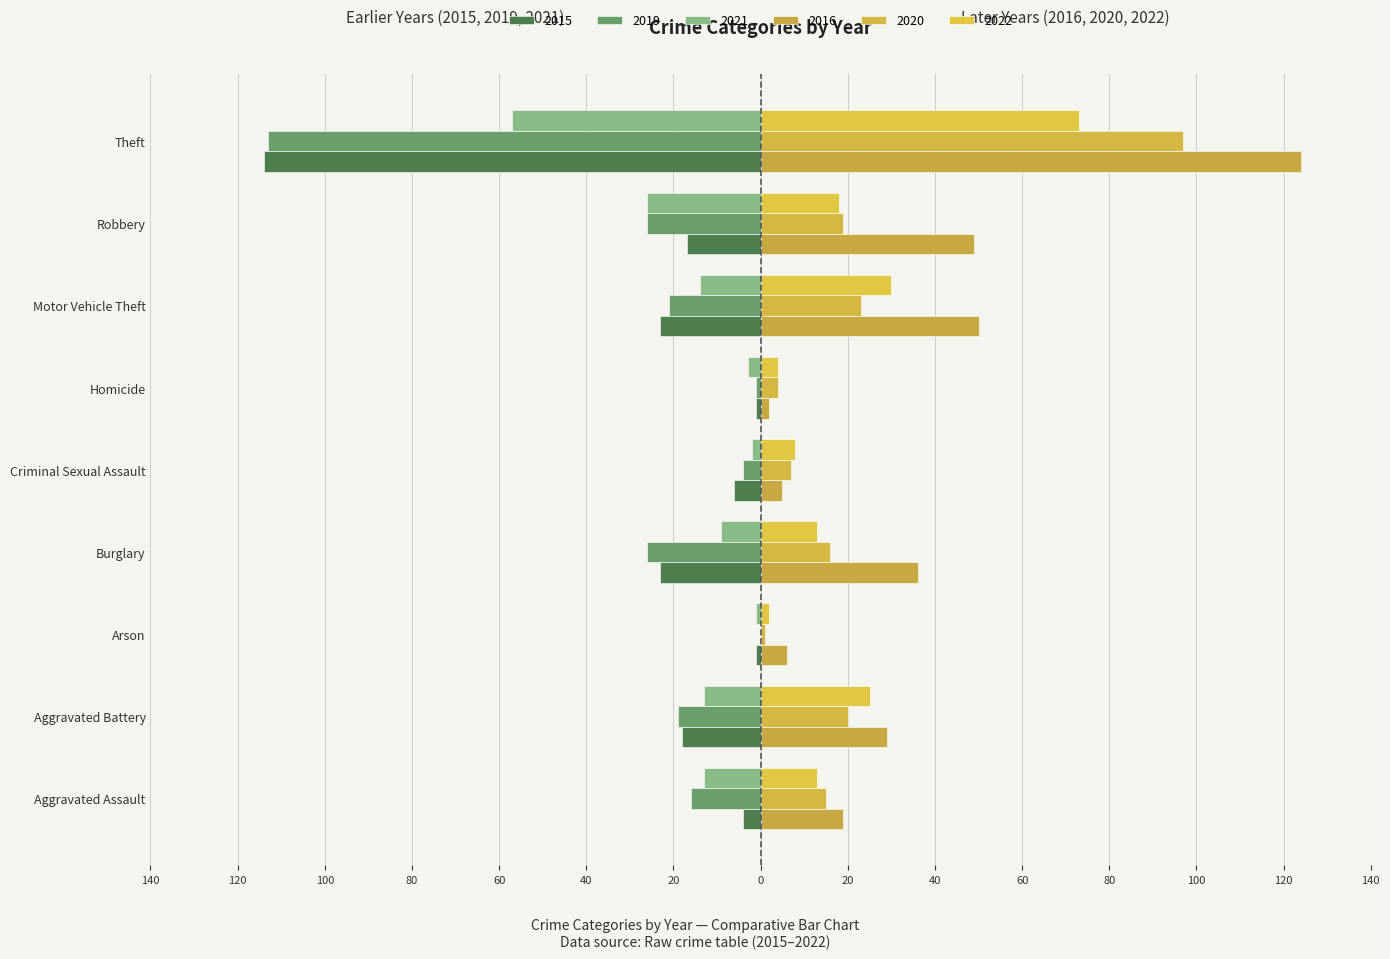

Does the chart contain stacked bars?

No